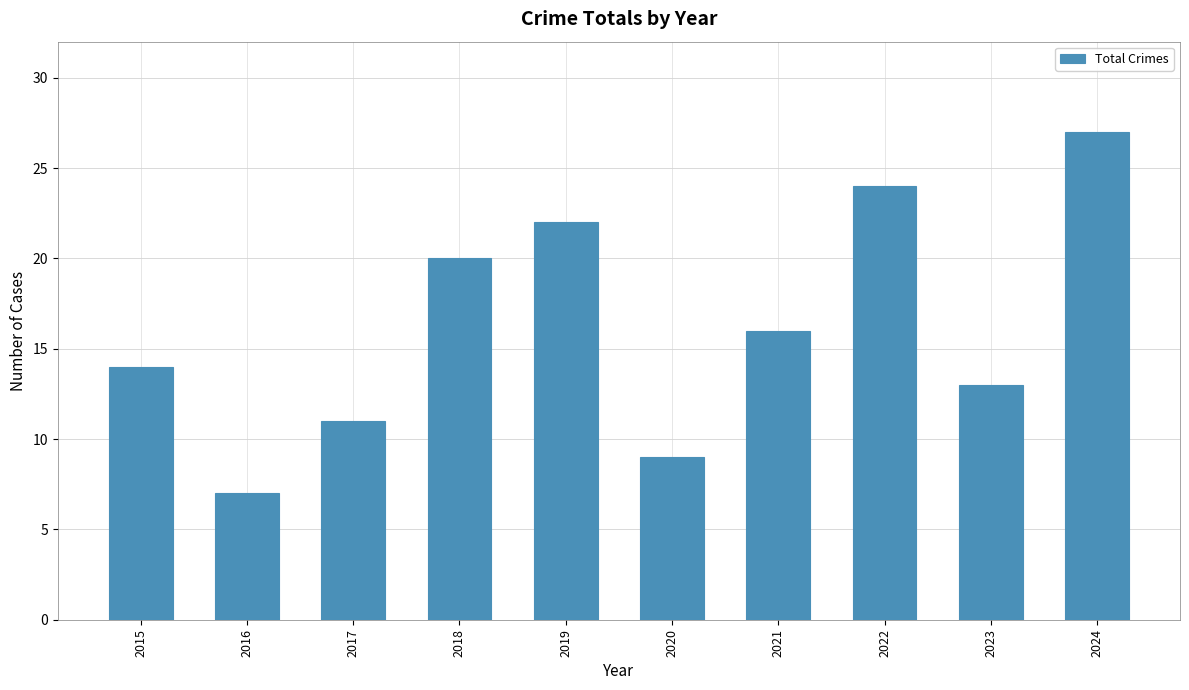

What is the change in value from 2019 to 2023?

-9